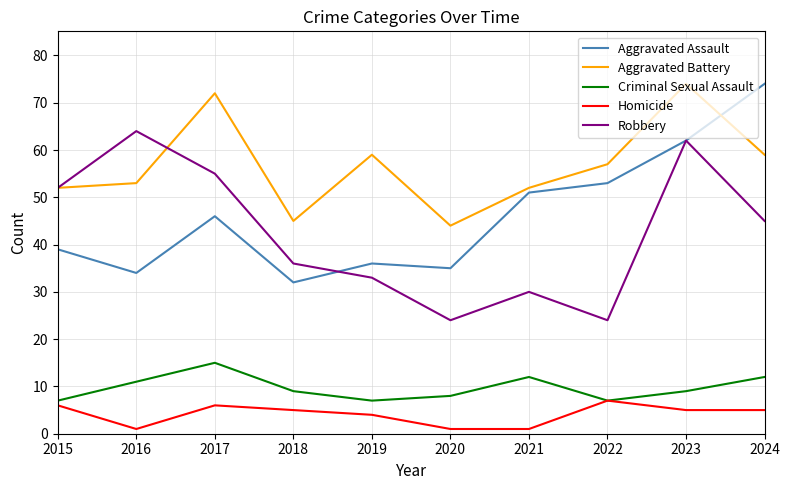

Count the number of data series in this chart.

5